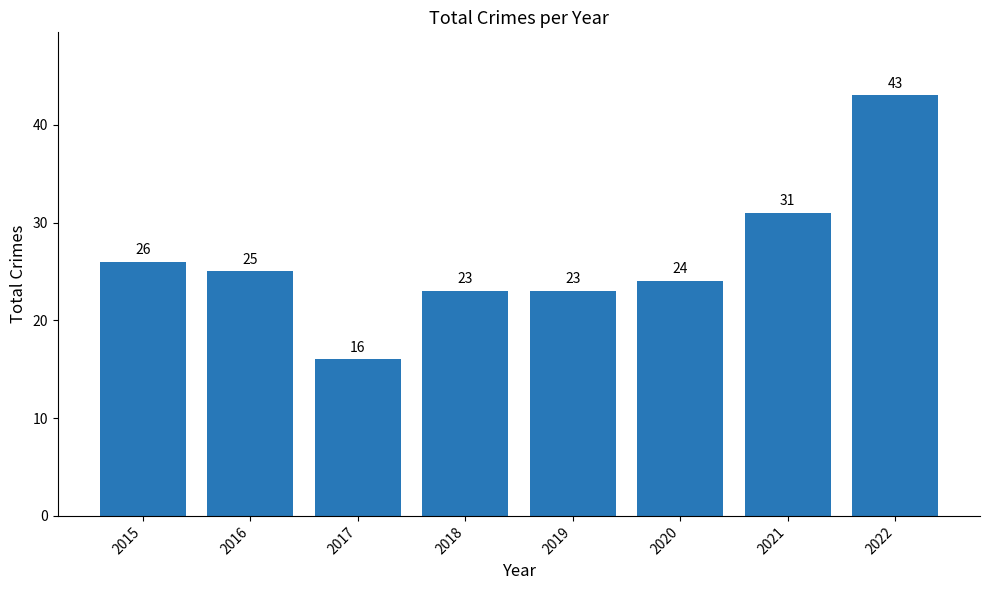

The value at 2018 is 38. True or false?

False